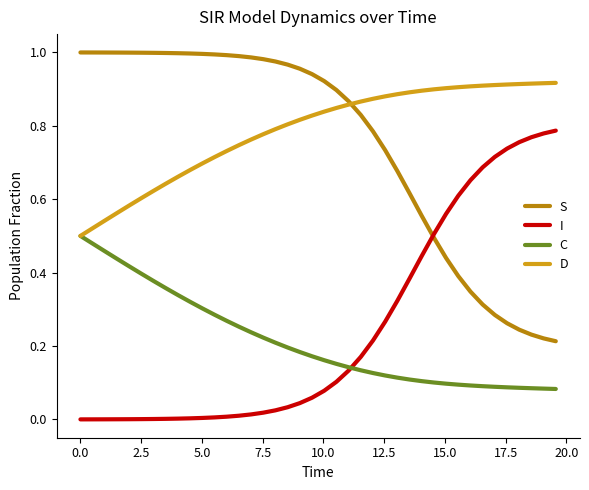

True or false: S and C cross at least once.

False